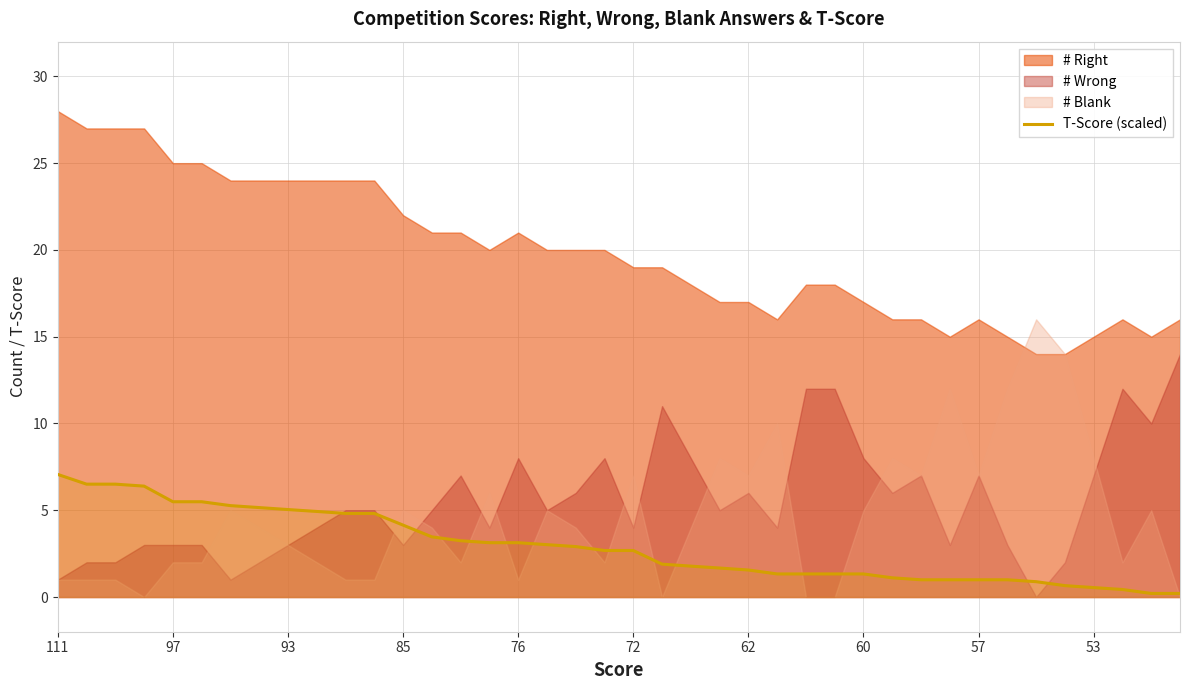

The T-Score (scaled) series shows 5.0 at 93. True or false?

True